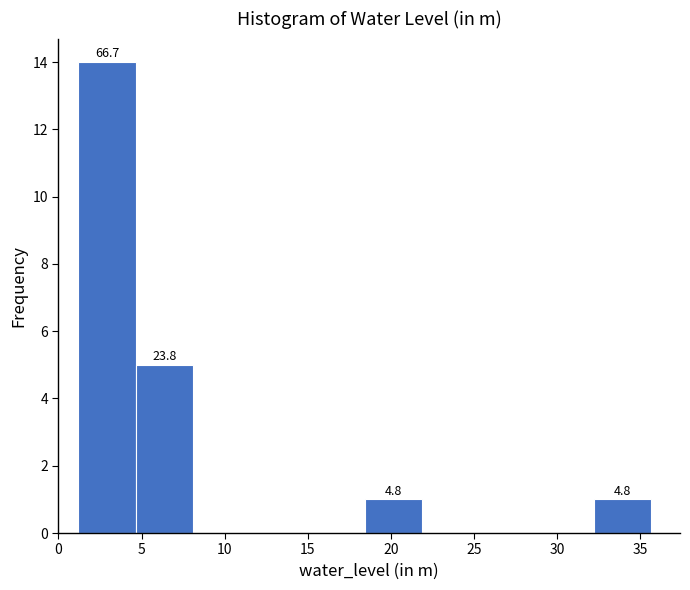

Over which range of the x-axis is the bar tallest?

1.0 to 4.5